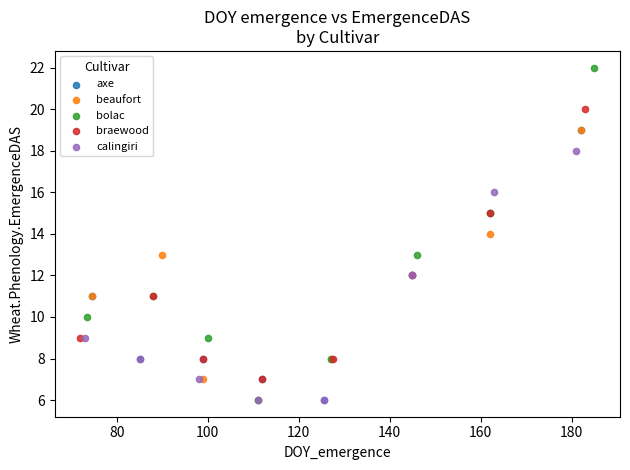

What are all the series names shown in the legend?

axe, beaufort, bolac, braewood, calingiri